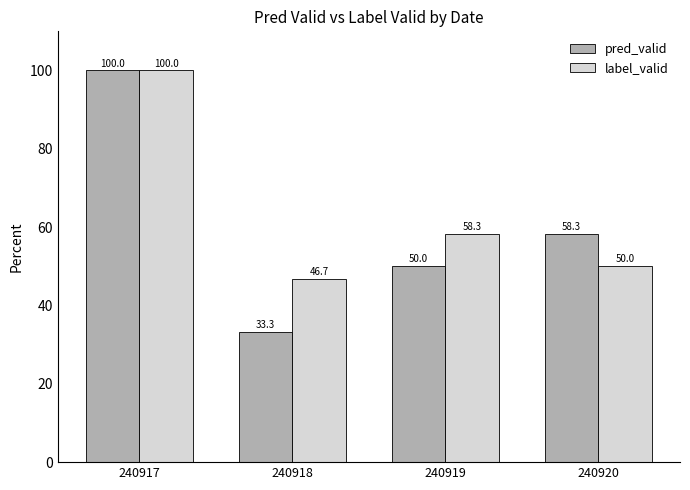

What is the value of the pred_valid bar at the 3rd from the left?

50.0